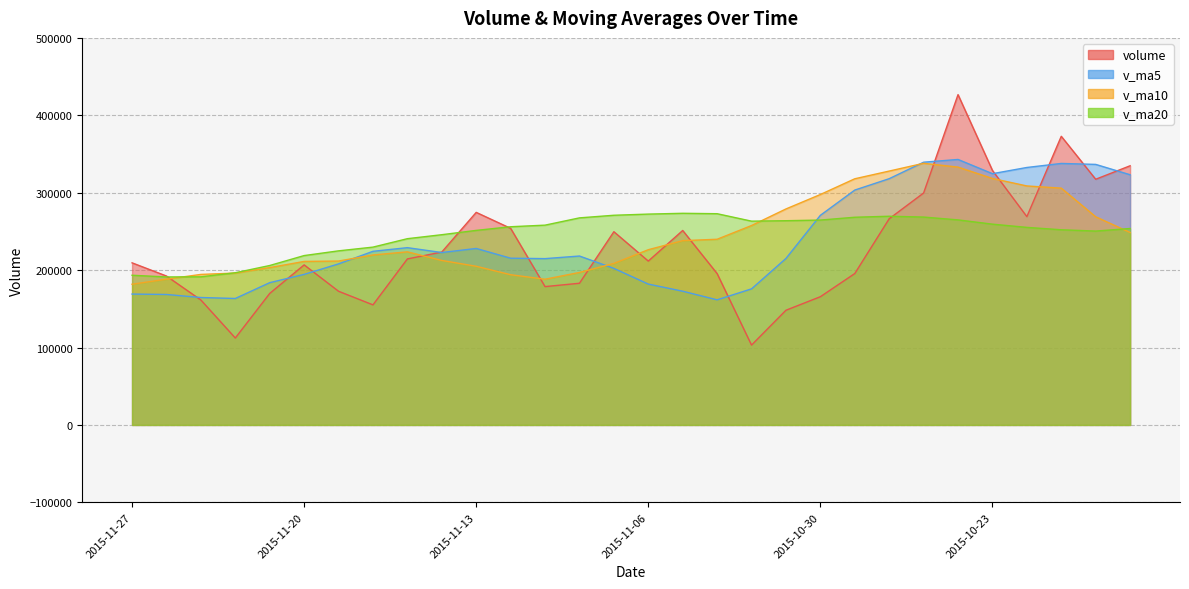

True or false: v_ma20 has a value of 112929.8 at 2015-11-17.

False